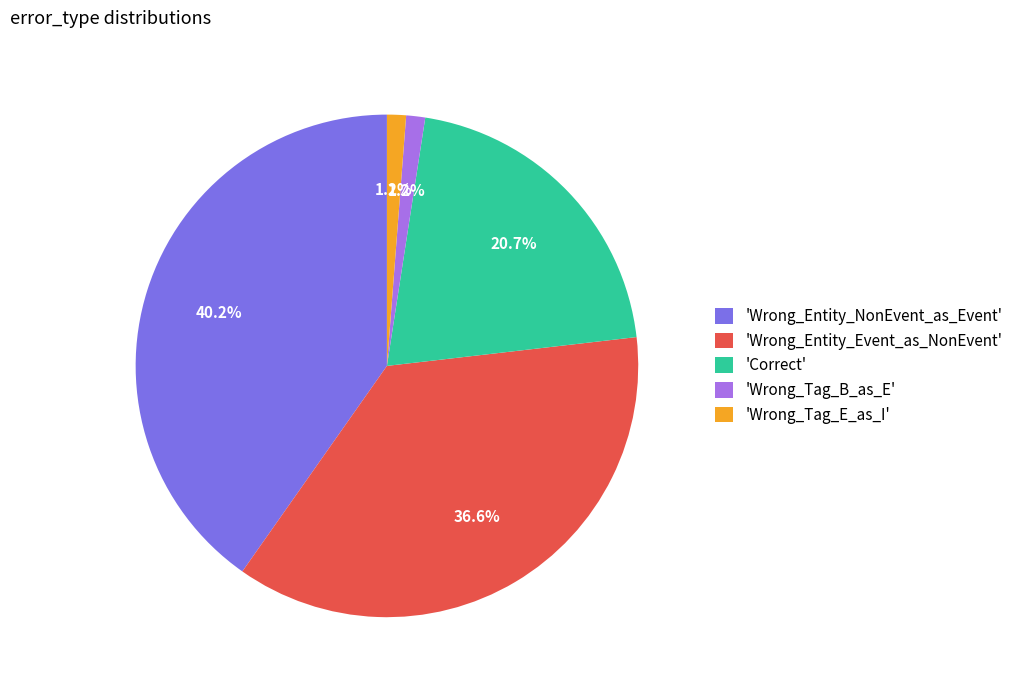

How much of the chart is everything except 'Wrong_Entity_Event_as_NonEvent'?

63.4%